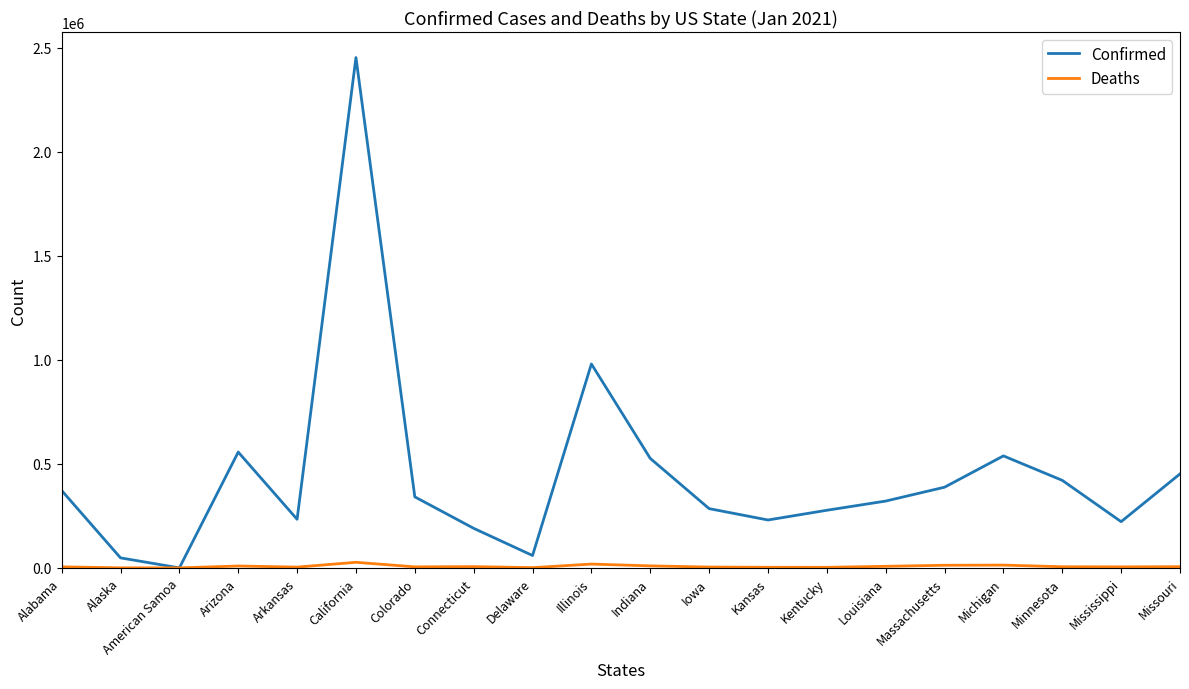

Which series has the widest spread of values?

Confirmed